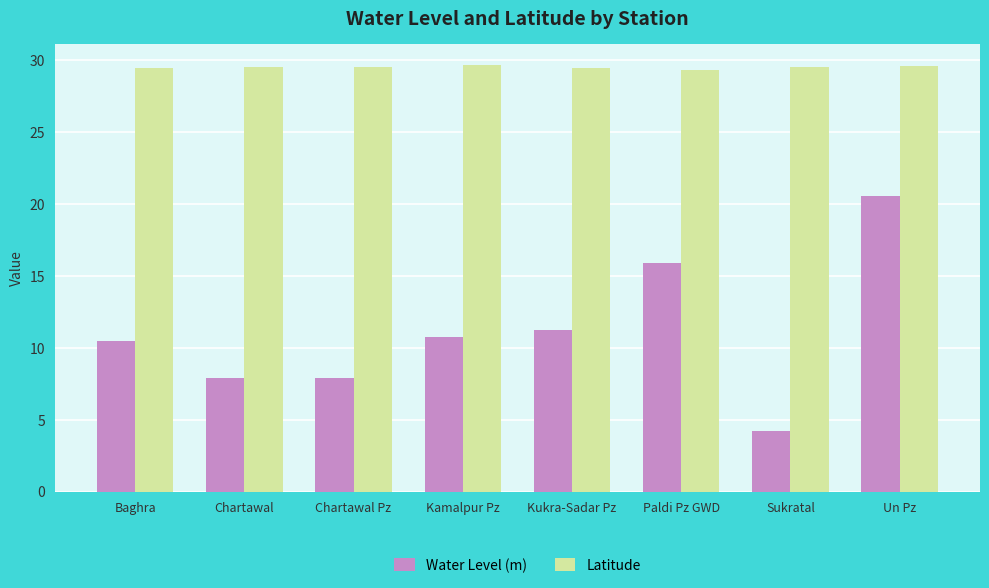

Is it true that Water Level (m) equals 36.4 at Un Pz?

False